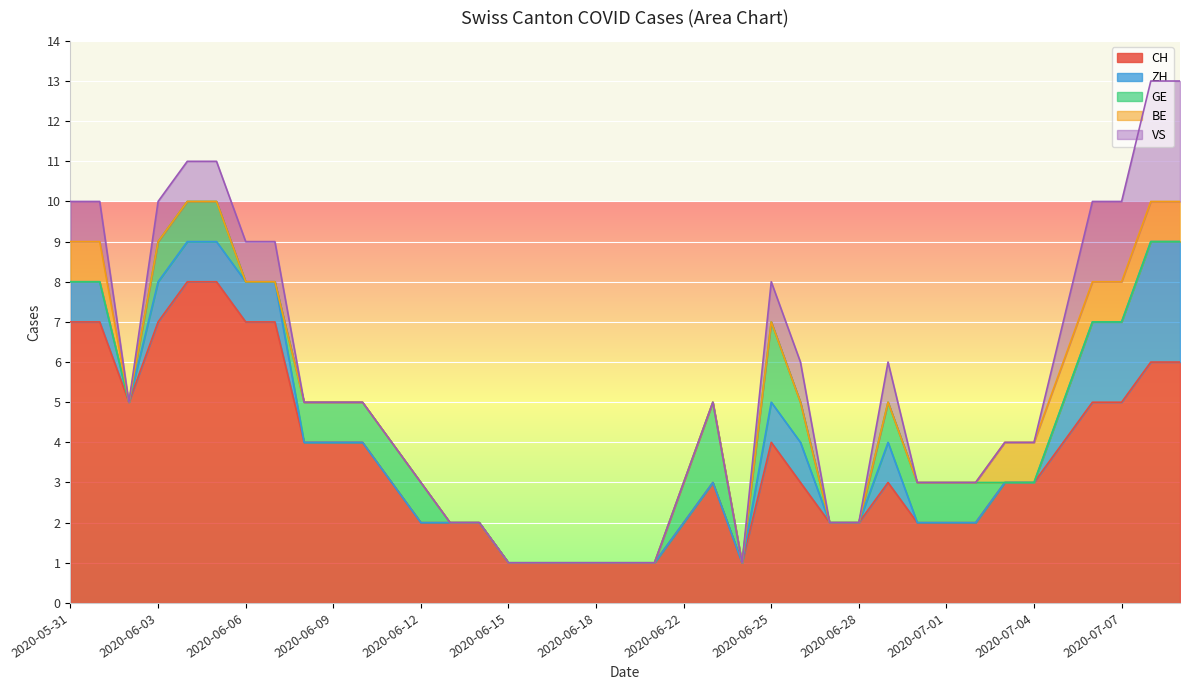

Is the value of BE at 2020-07-06 greater than the value of VS at 2020-06-28?

Yes